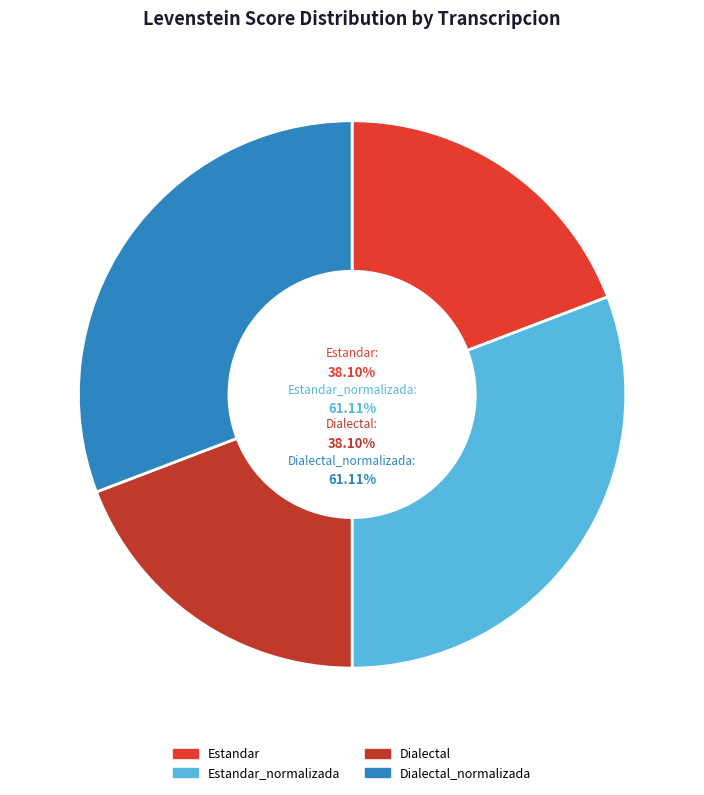

Which slice is the smallest?

Estandar